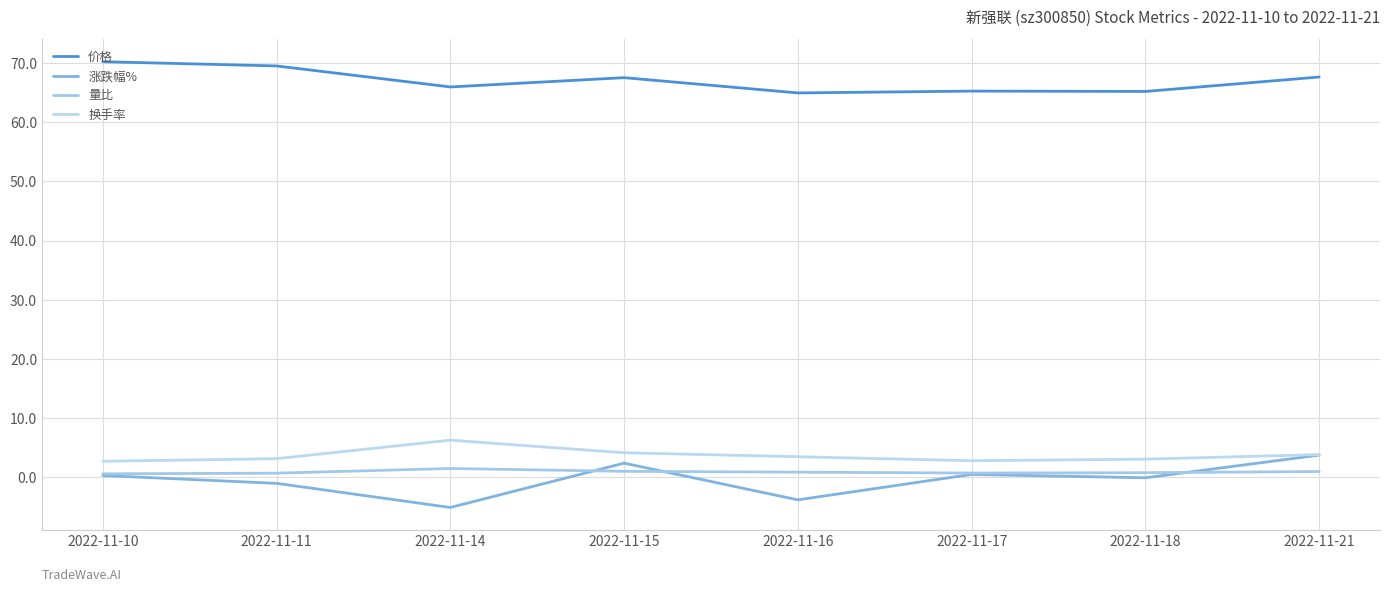

What is the minimum value for 换手率?

2.7